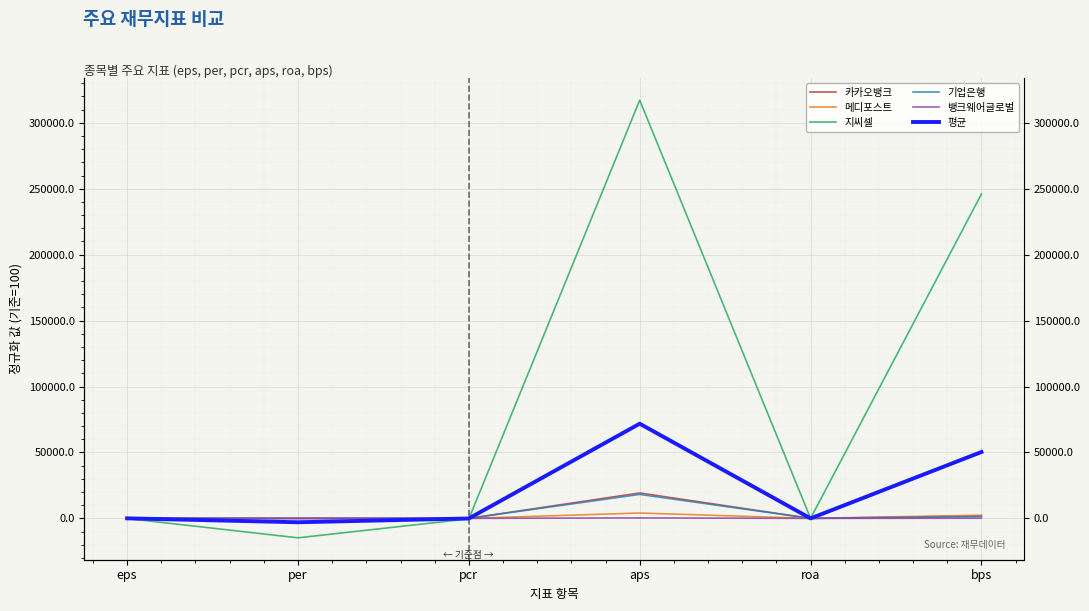

True or false: 지씨셀 has more than 1 interior local peaks.

False